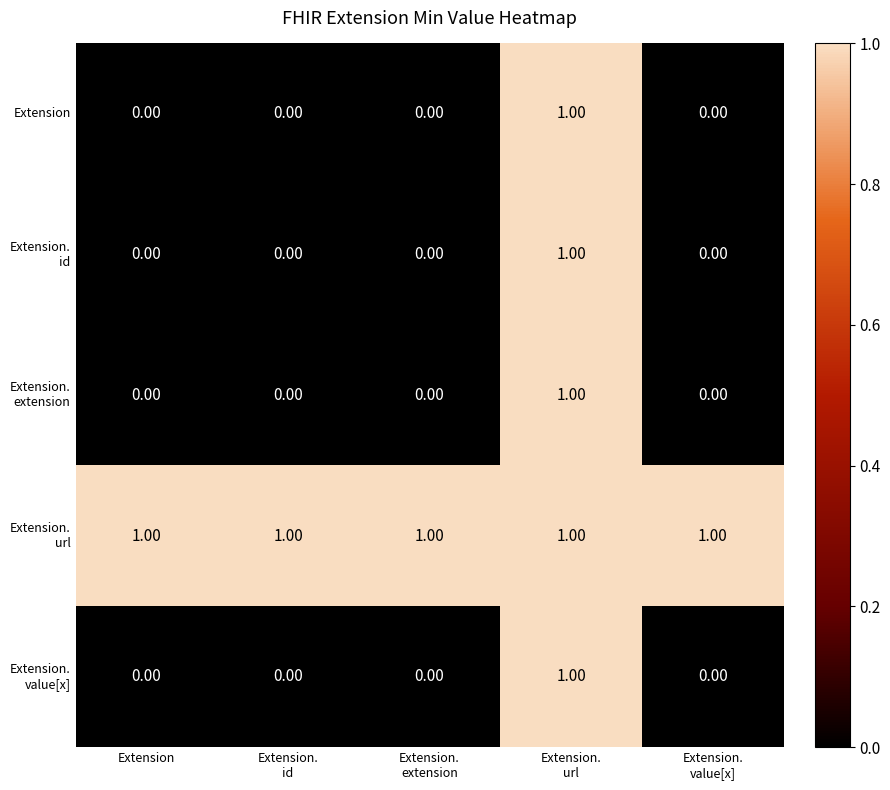

What is the total value across all series at Extension.
id?

1